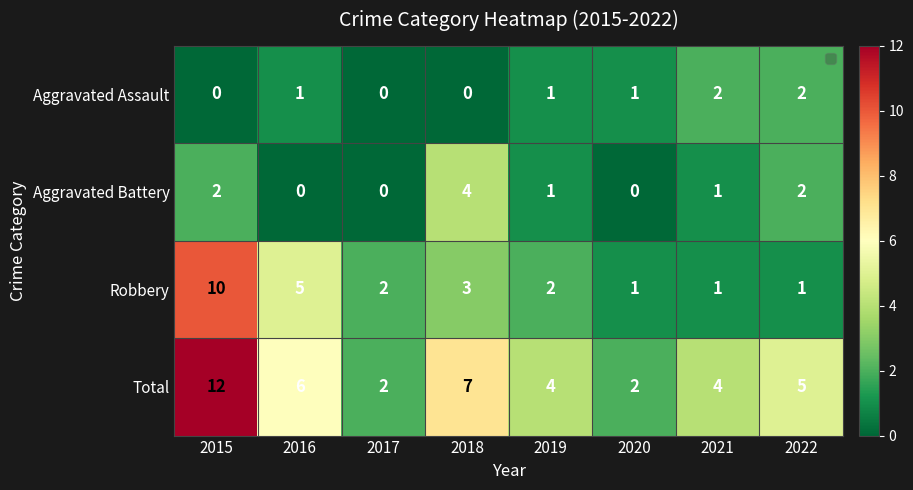

How many series are shown in this chart?

4